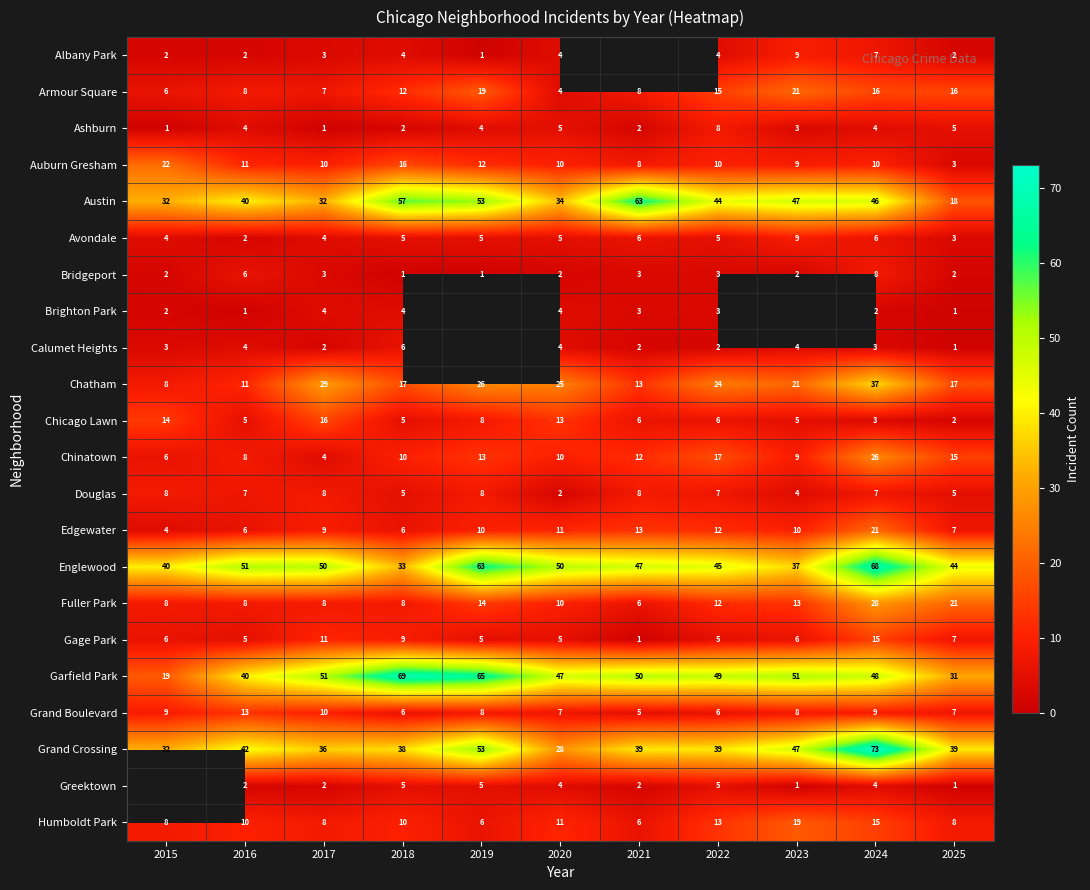

The value of Chatham at 2022 is 43.0. True or false?

False